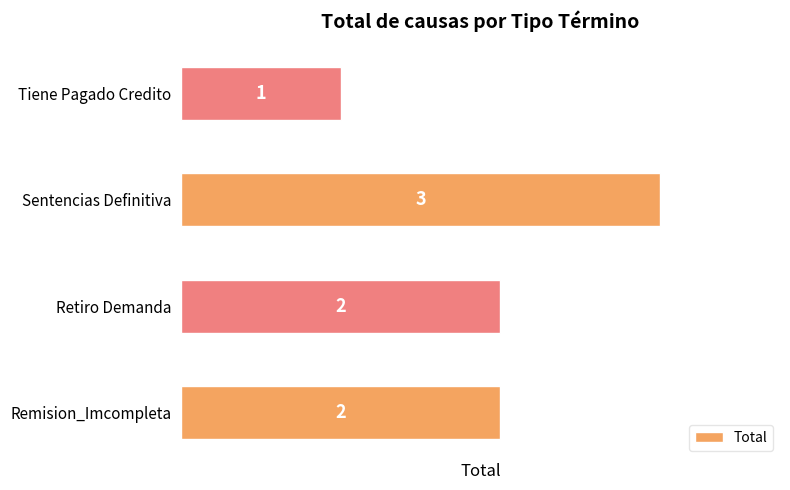

How many values are between 2 and 3?

3